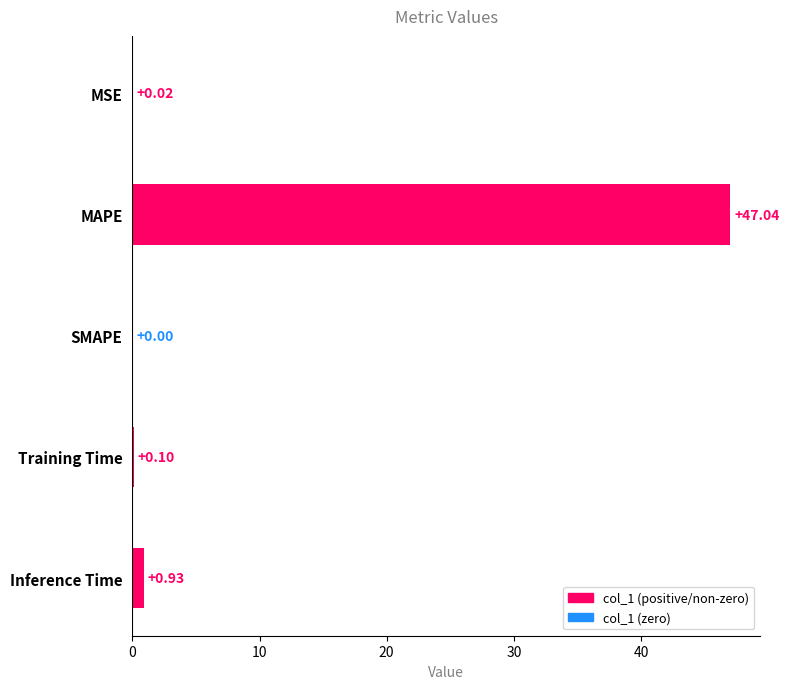

What is the sum of all values?

48.1